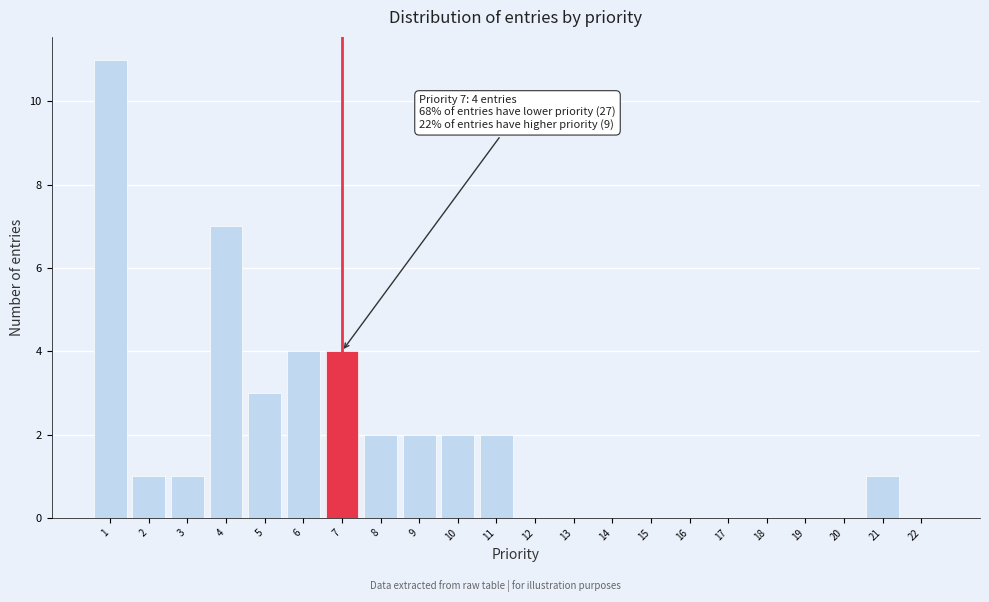

Over which range of the x-axis is the bar tallest?

0.5 to 1.5